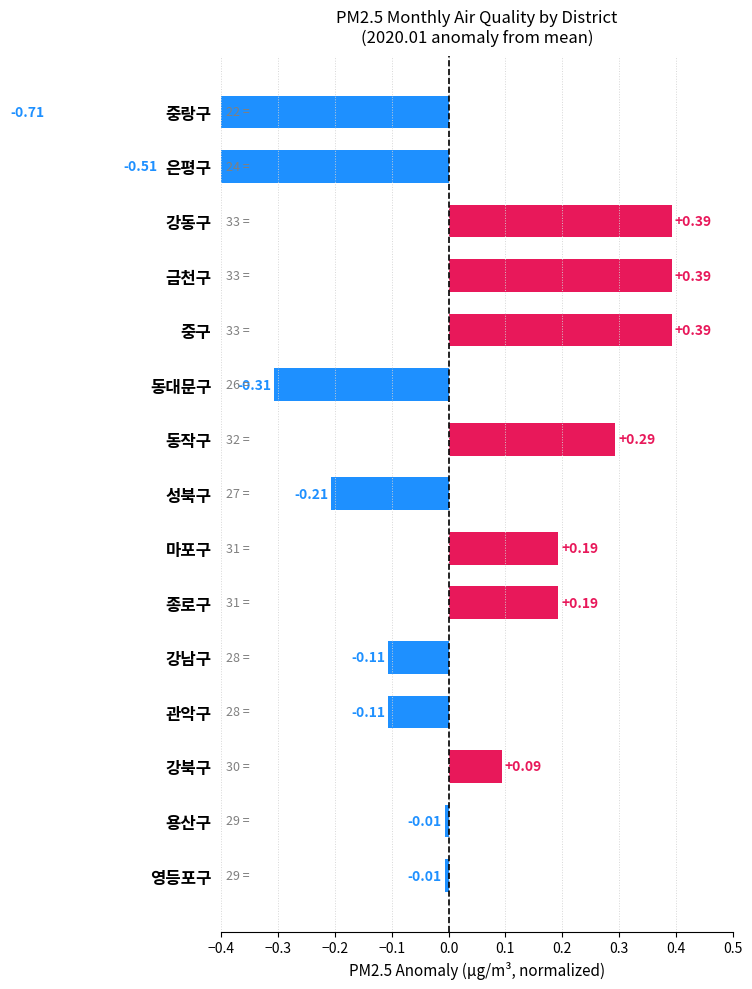

Which has a higher value, 영등포구 or 중랑구?

영등포구